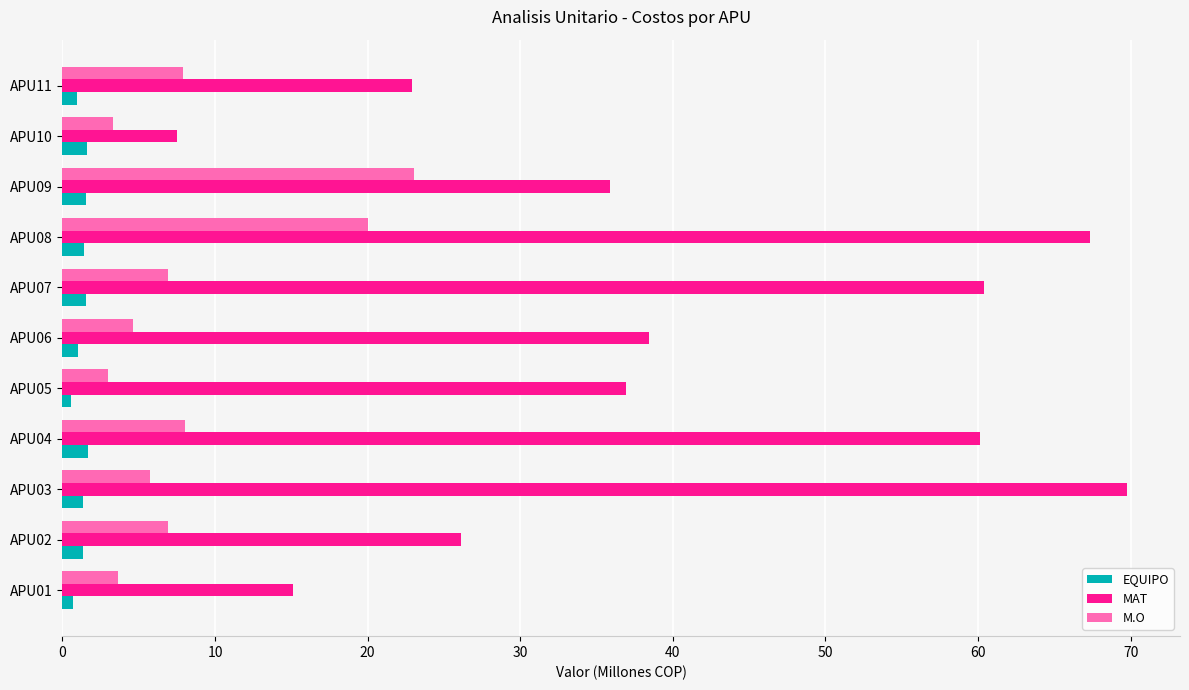

What is the lowest value of the M.O series?

3.0